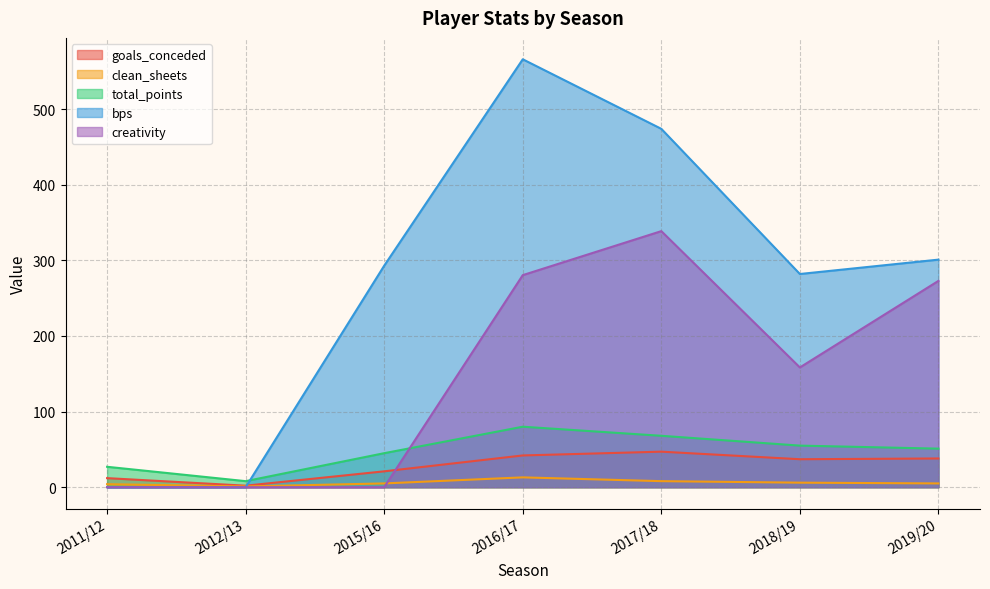

Where does the goals_conceded series first go above 37?

2016/17